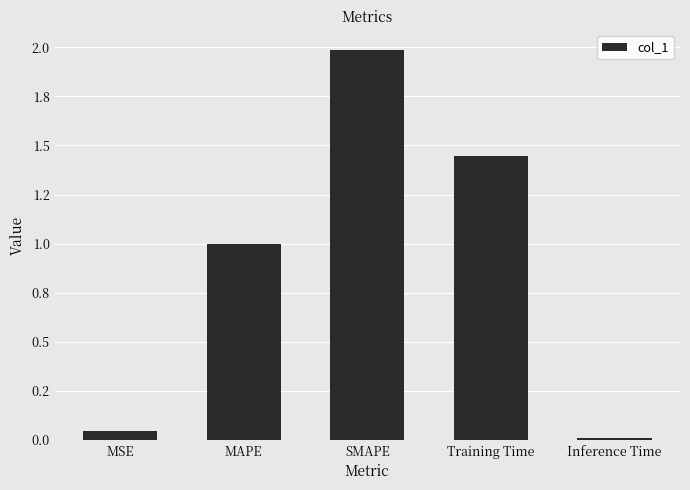

Are the bars horizontal?

No